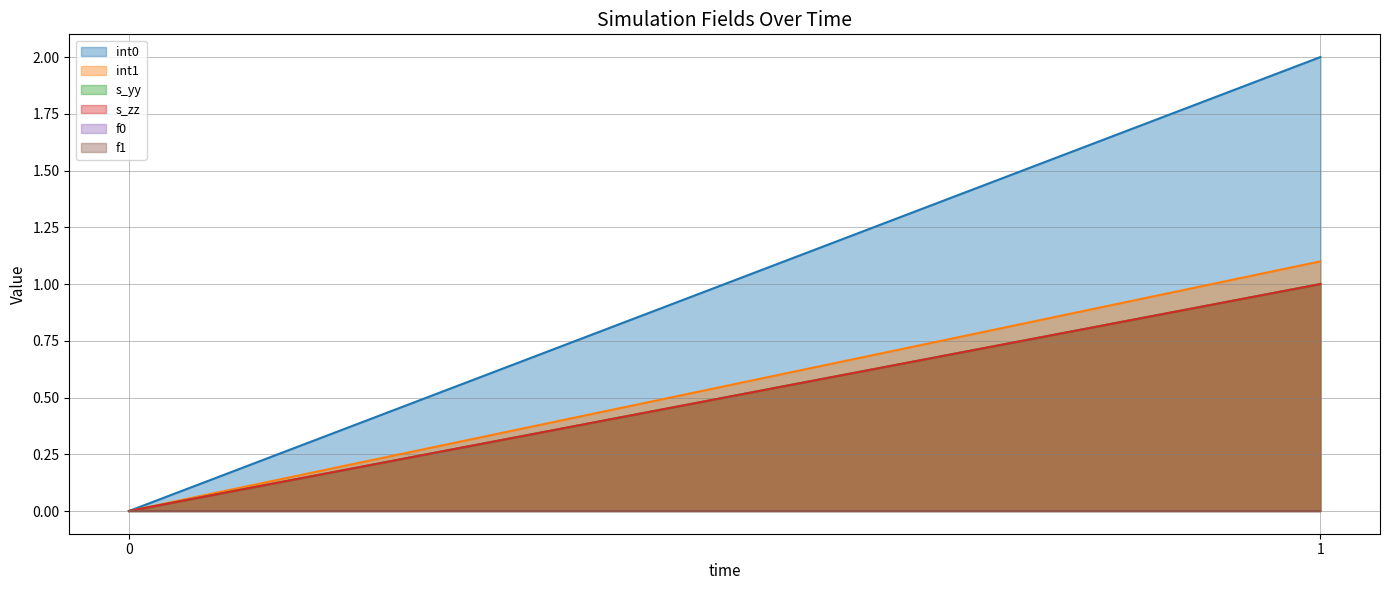

What are all the series names shown in the legend?

int0, int1, s_yy, s_zz, f0, f1